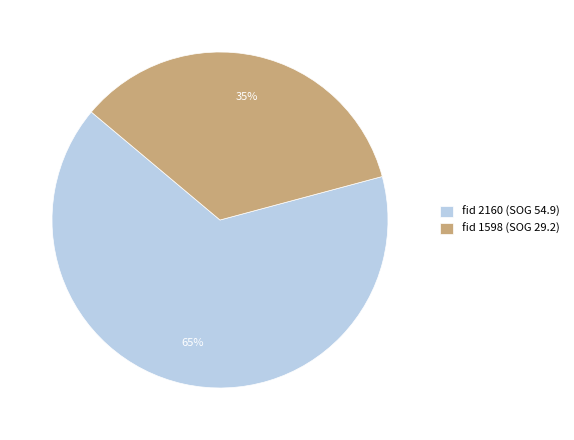

Which slice is the largest?

fid 2160 (SOG 54.9)